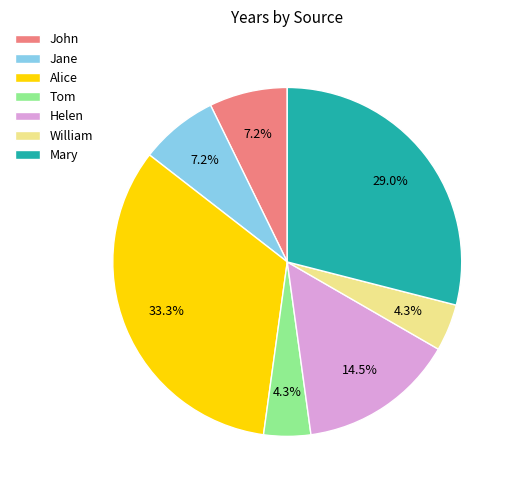

Which category has the biggest portion of the pie?

Alice